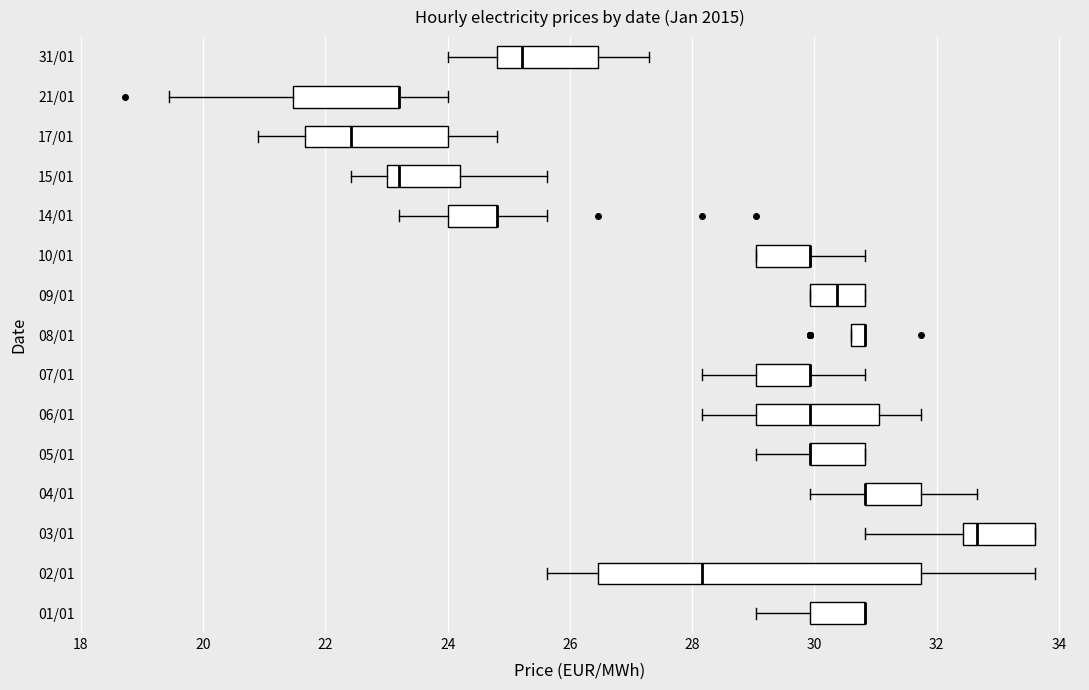

Comparing the boxes themselves (not the whiskers), which one is the widest?

02/01